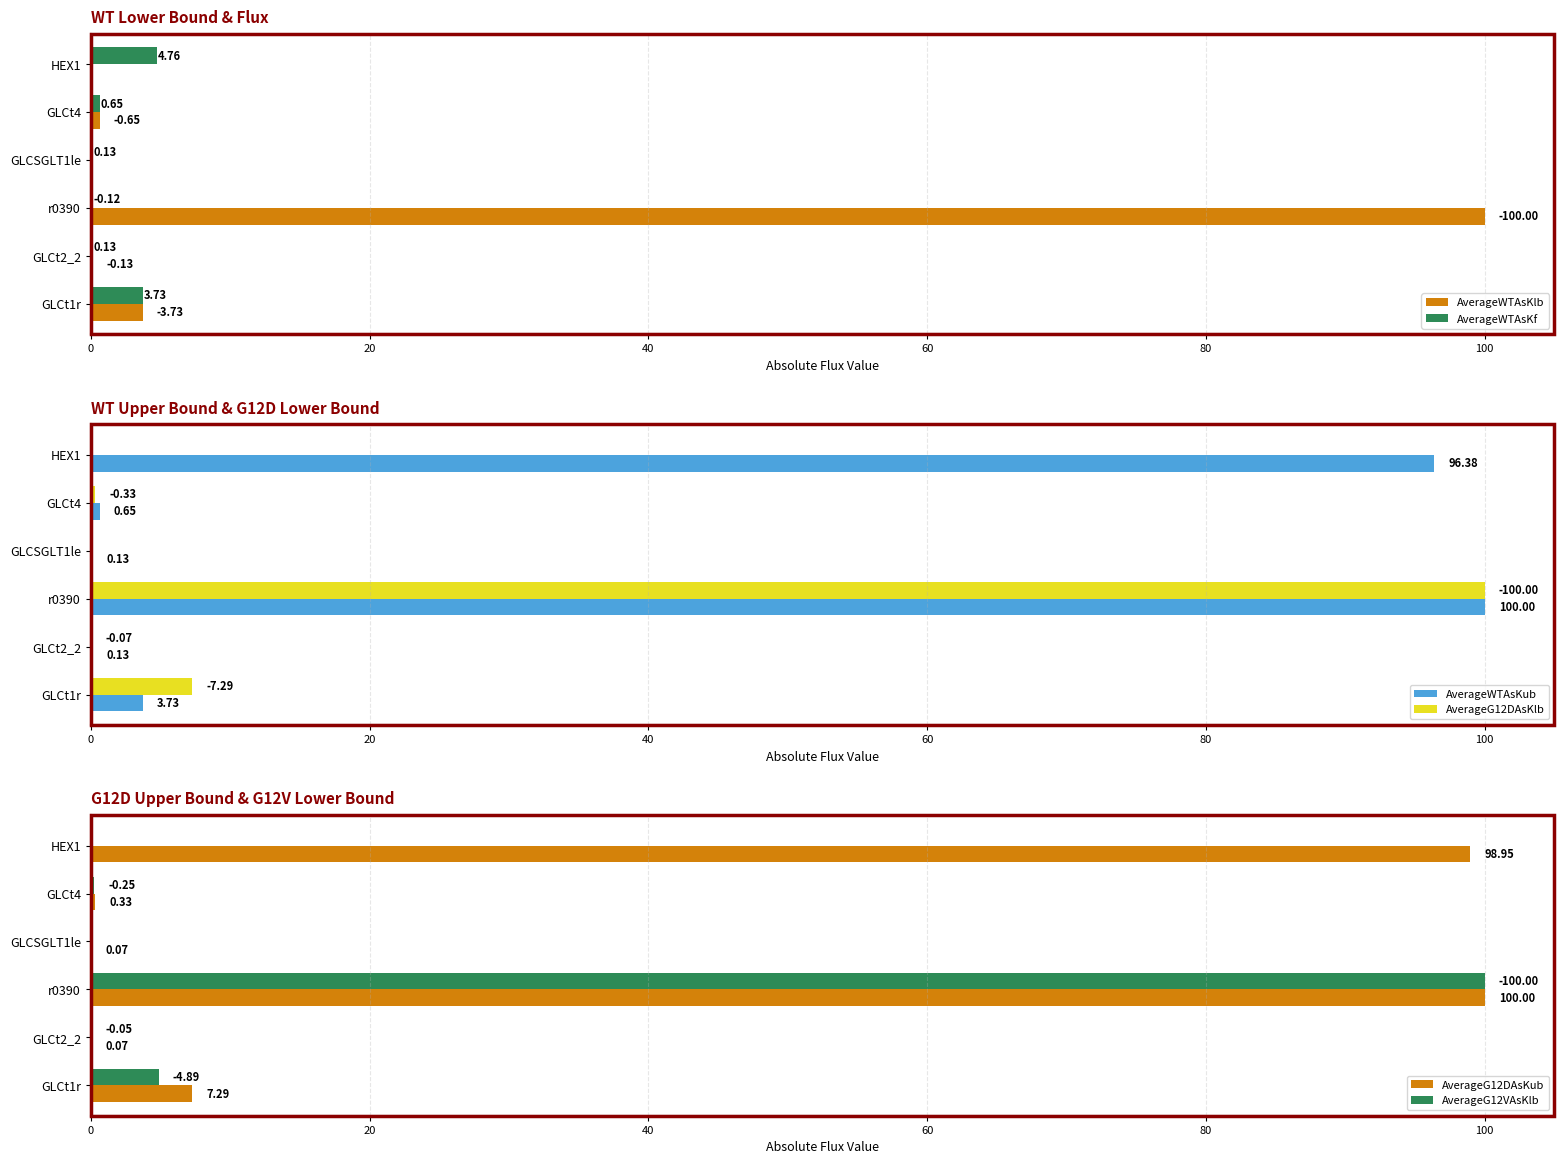

What is the value of the AverageWTAsKlb bar at the 5th from the left?

0.6